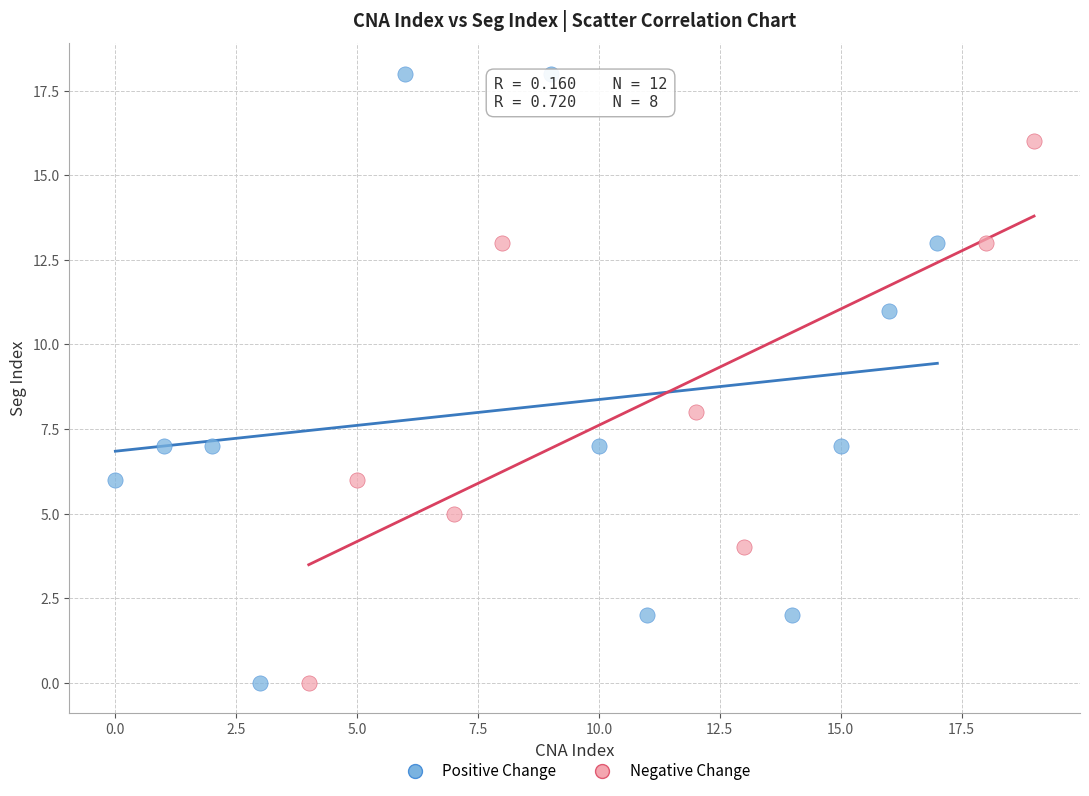

Which series has the largest Y range (max minus min)?

Positive Change